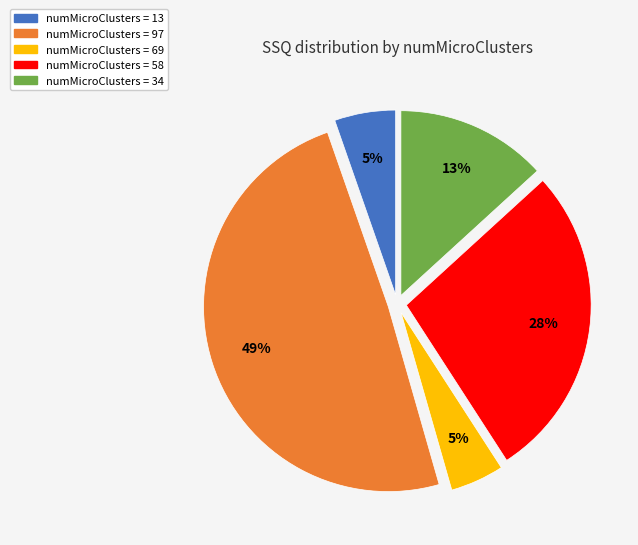

Count the number of slices in the pie.

5